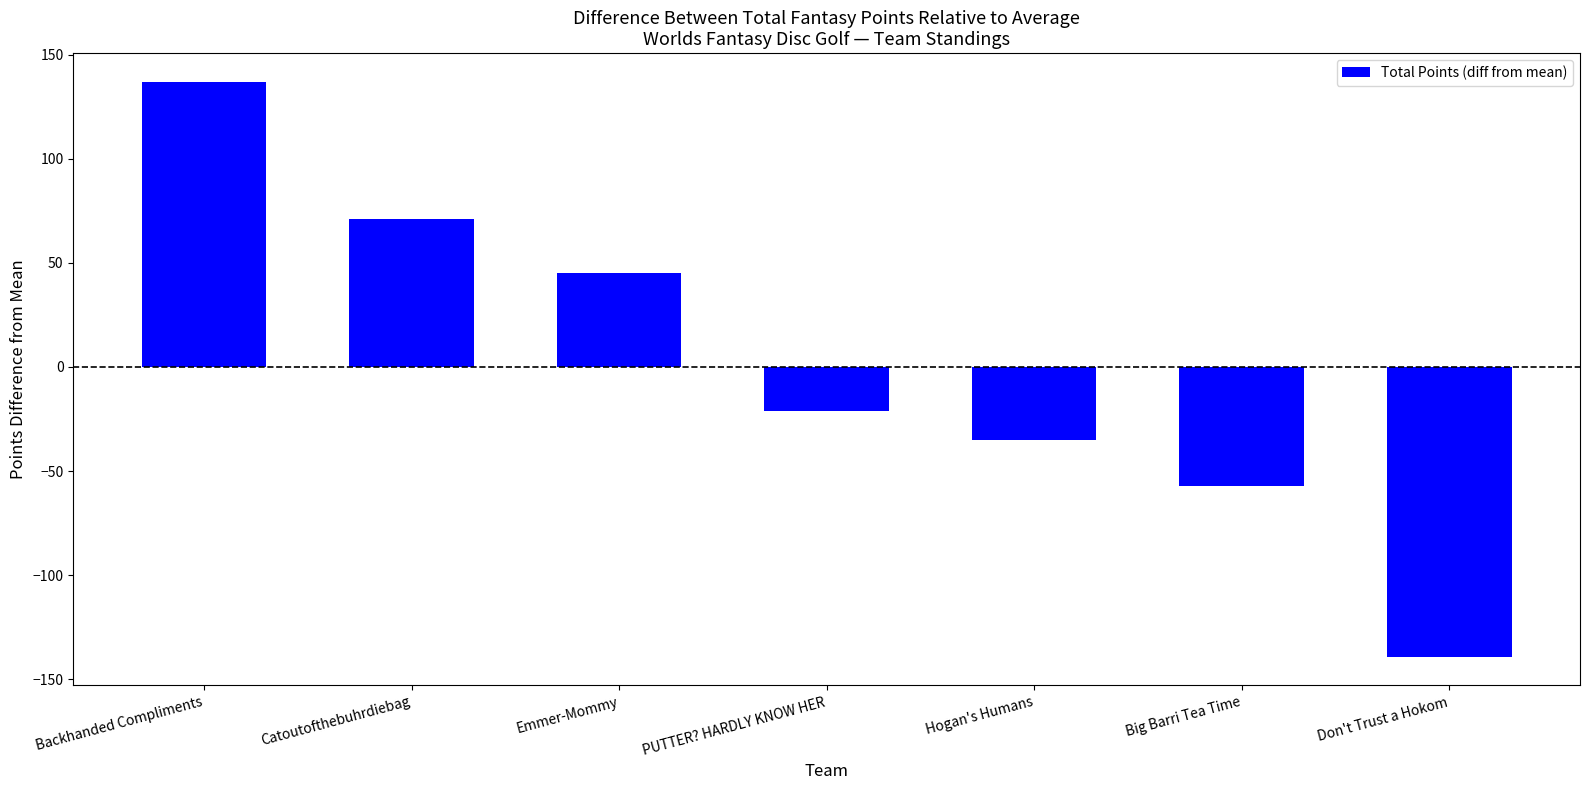

What is the approximate value at PUTTER? HARDLY KNOW HER?

-21.1